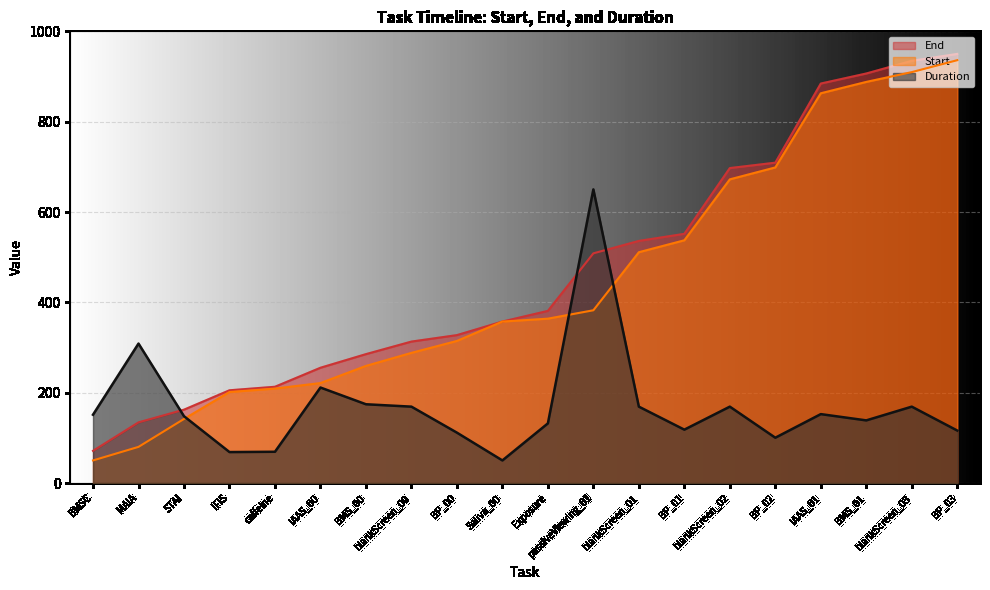

What value does the End series have at STAI?

162.4